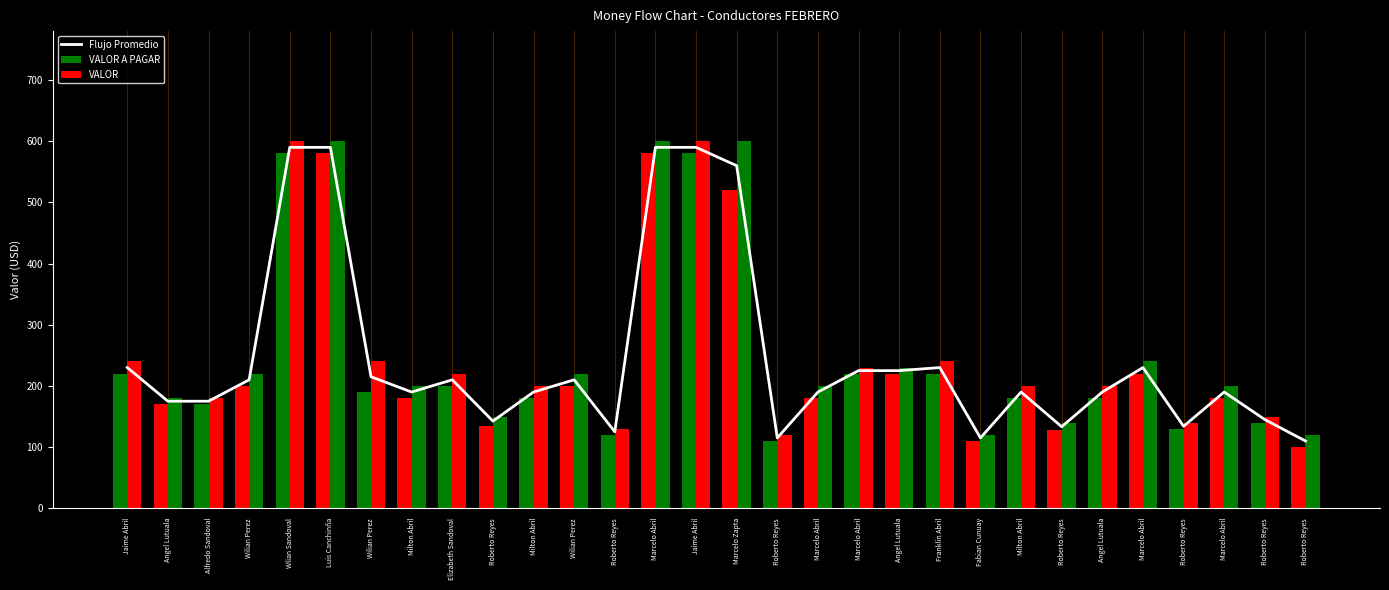

Which has a higher value, Angel Lutuala or Roberto Reyes?

Angel Lutuala